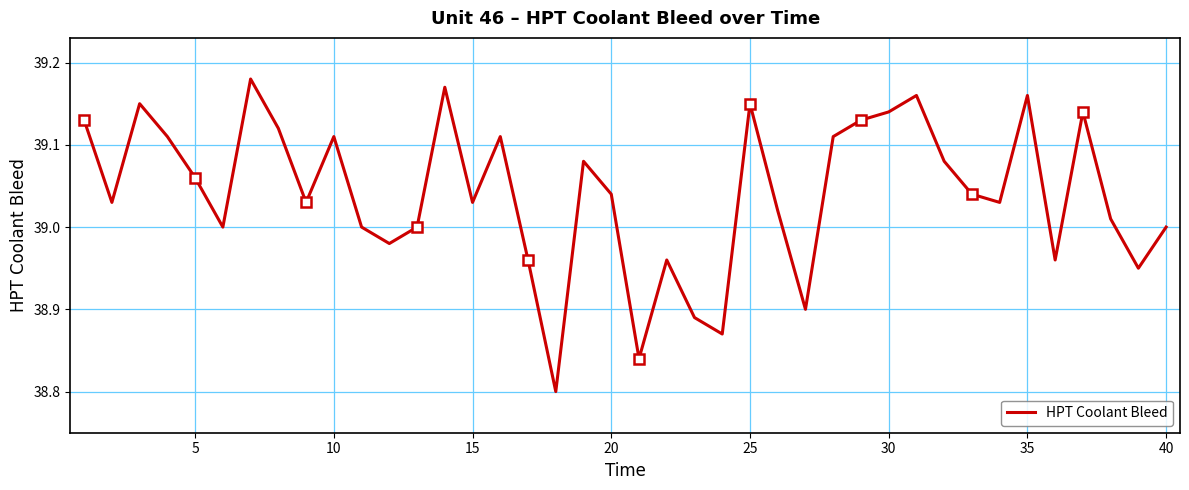

The HPT Coolant Bleed series shows 39.0 at 40. True or false?

True